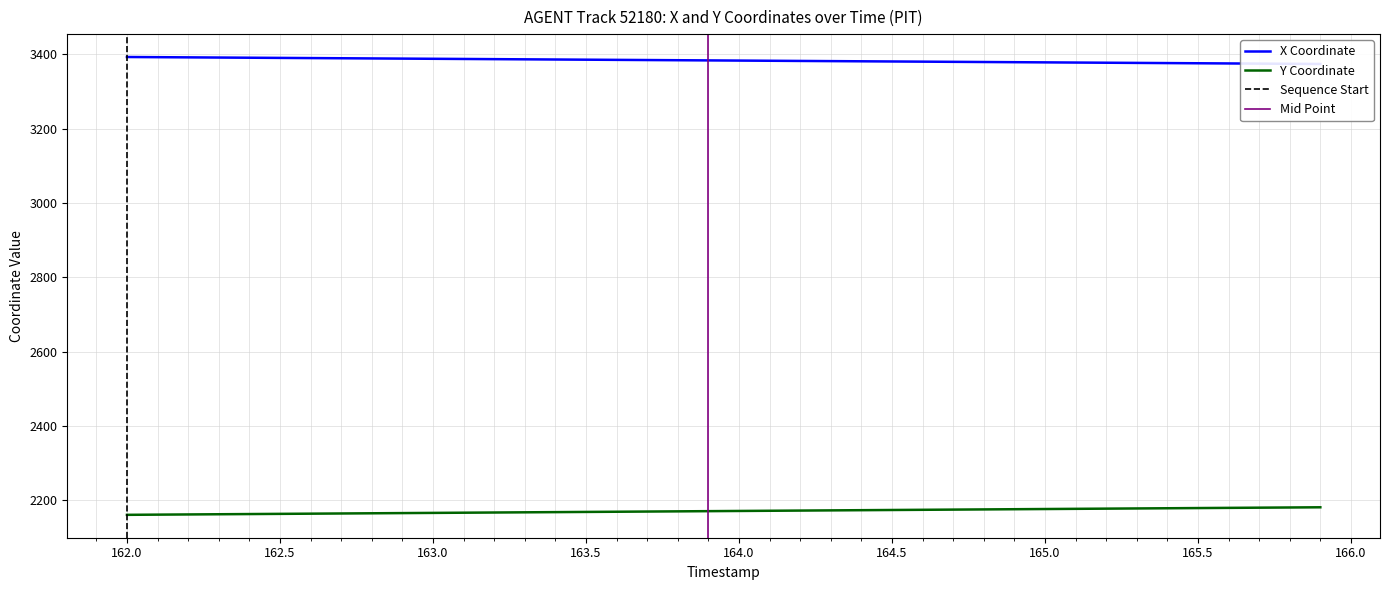

True or false: Y Coordinate has a value of 3662.5 at 164.5.

False